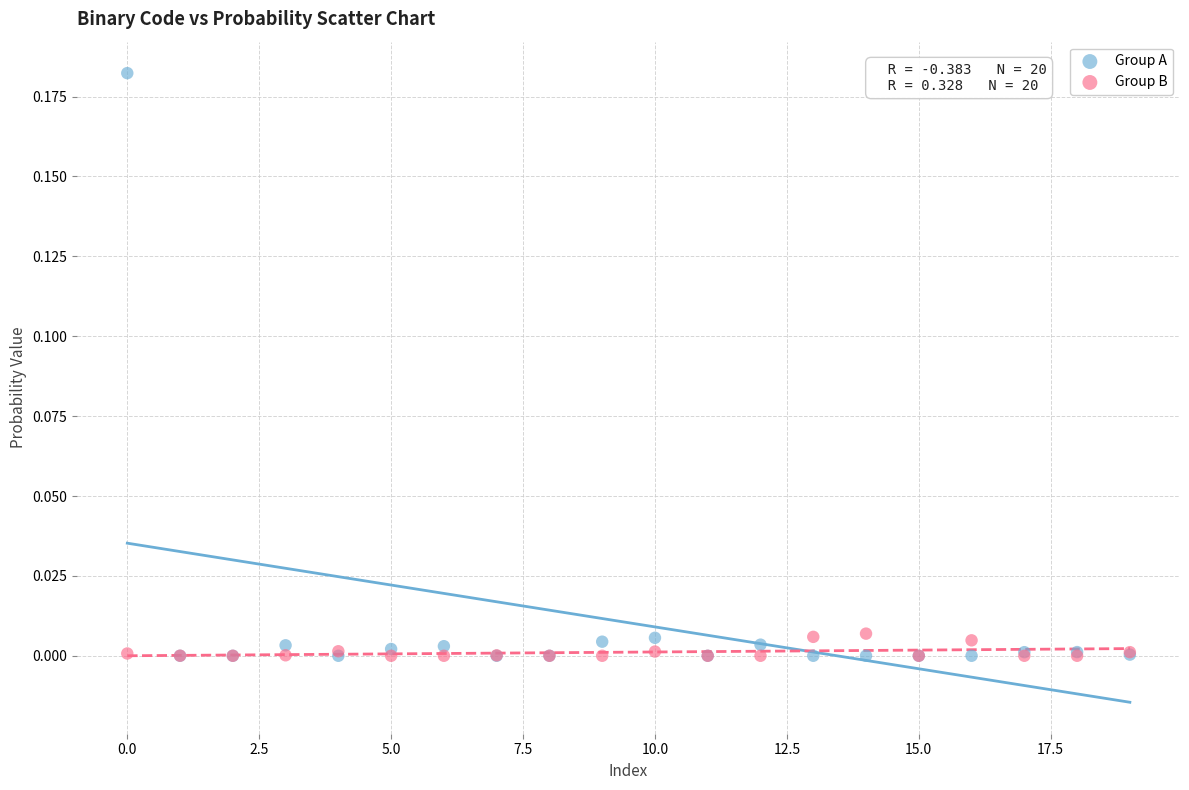

Which series reaches the maximum Y coordinate?

Group A